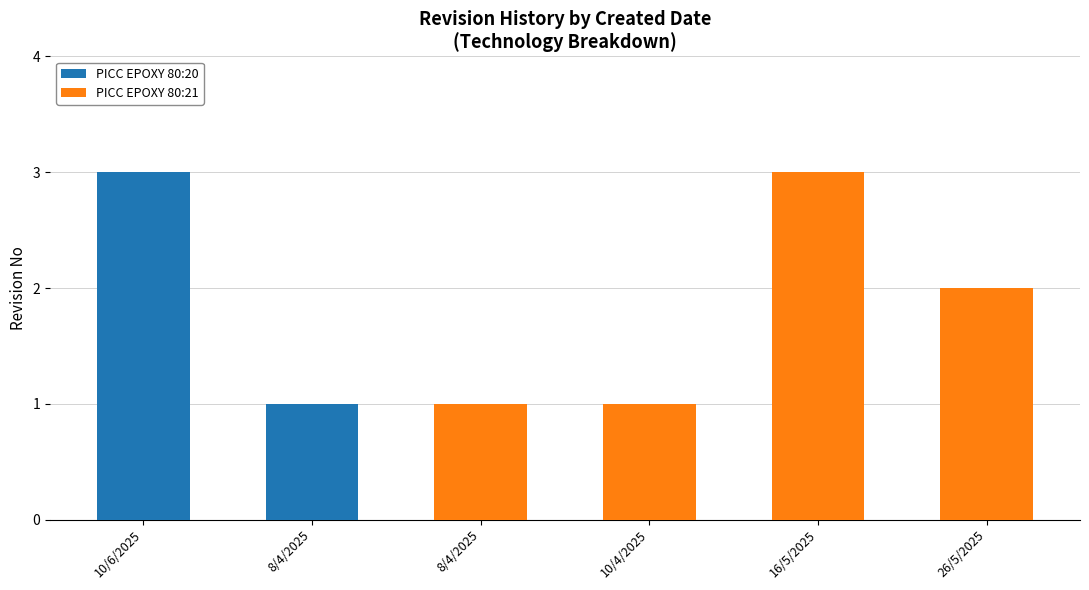

Between 16/5/2025 and 8/4/2025, which is larger?

8/4/2025